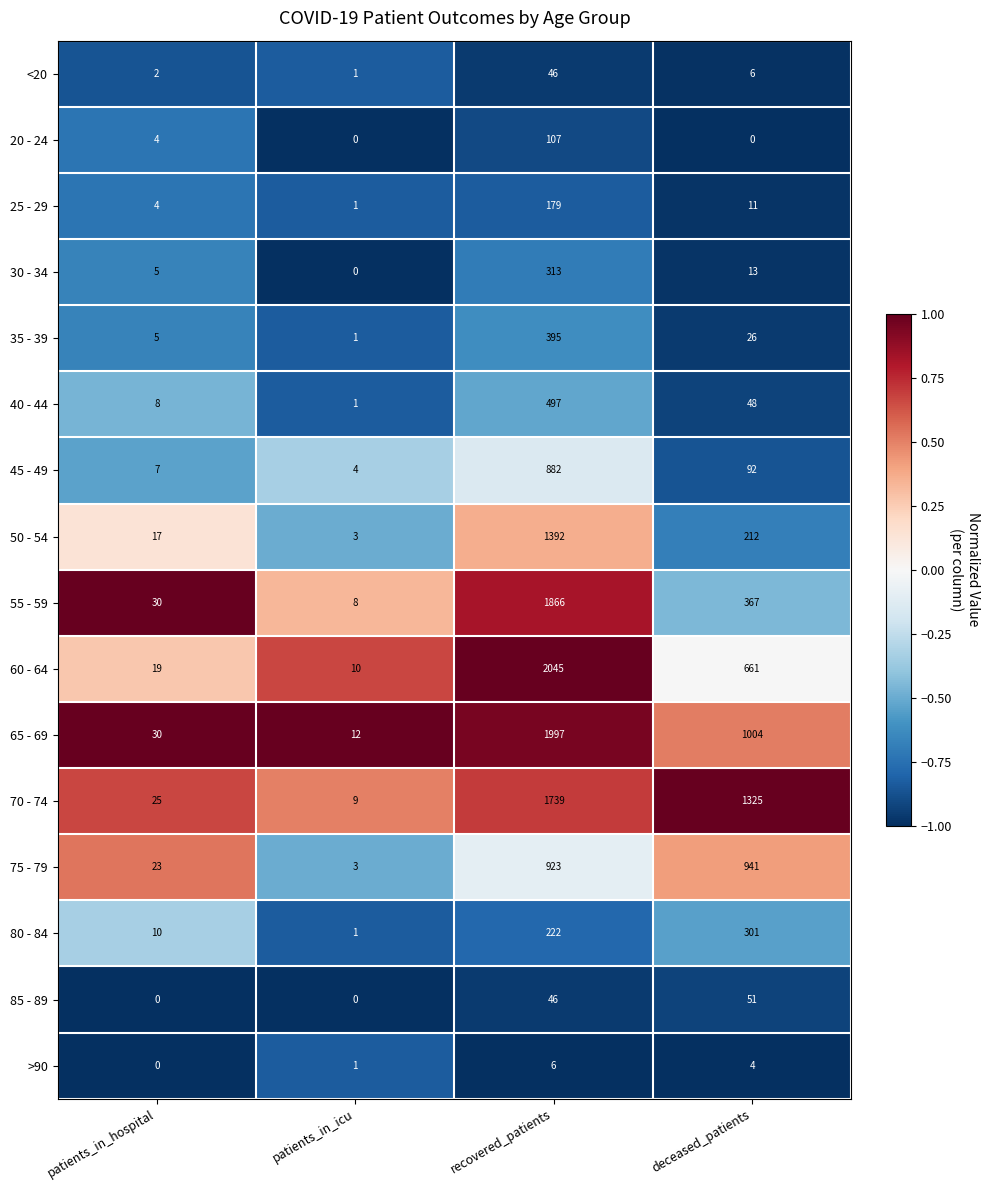

What is the sum of all <20 values?

55